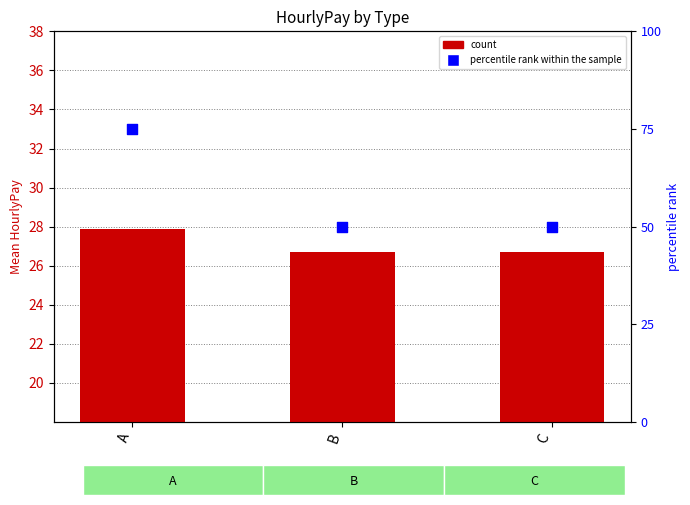

Which series contains the highest Y value?

percentile rank within the sample